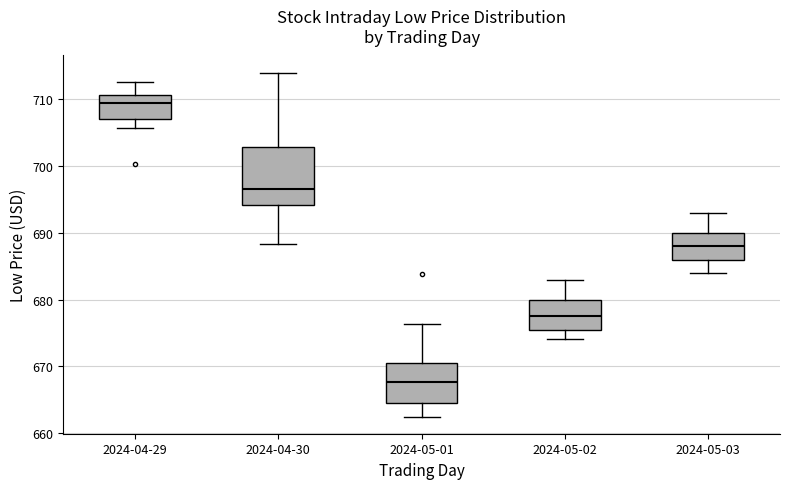

Reading left to right, transcribe this box plot: for each box, give where its median line is, the range the box spans, and where its two whiskers end, as read against the y-axis. The values are not printed on the chart, so give them approximately, as read against the axis.

2024-04-29: median 709, box 707 to 711, whiskers 706 to 713
2024-04-30: median 697, box 694 to 703, whiskers 688 to 714
2024-05-01: median 668, box 665 to 671, whiskers 663 to 676
2024-05-02: median 678, box 676 to 680, whiskers 674 to 683
2024-05-03: median 688, box 686 to 690, whiskers 684 to 693